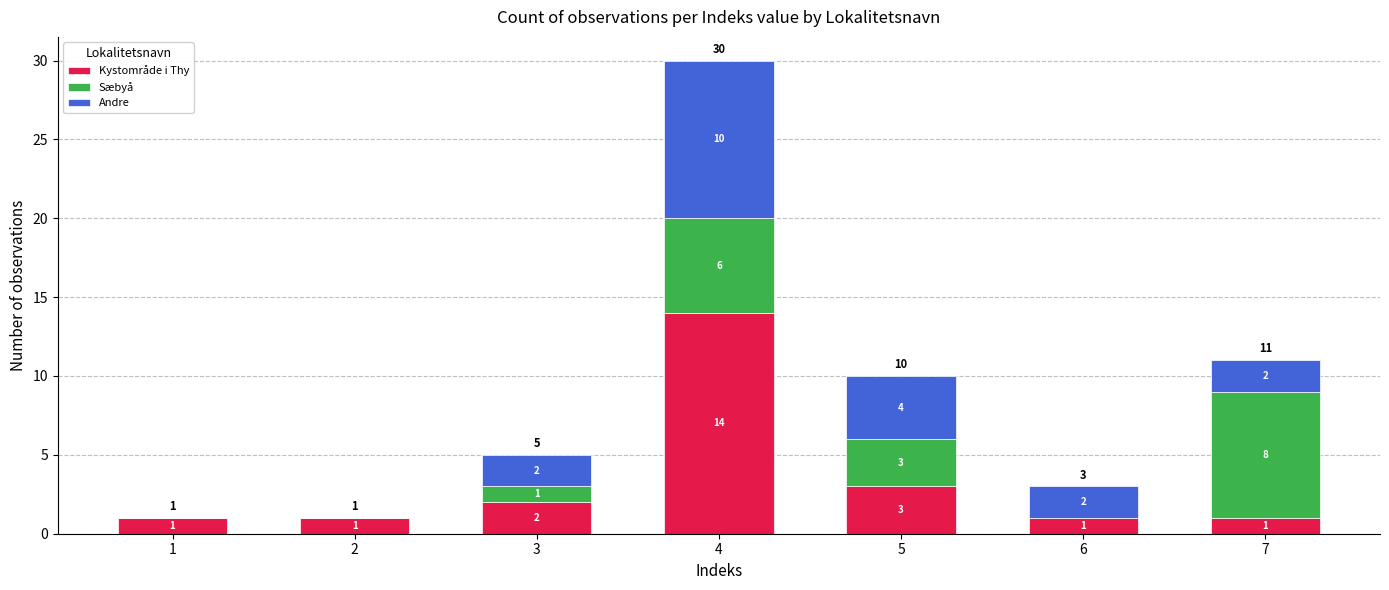

What is the total value across all series at 3?

5